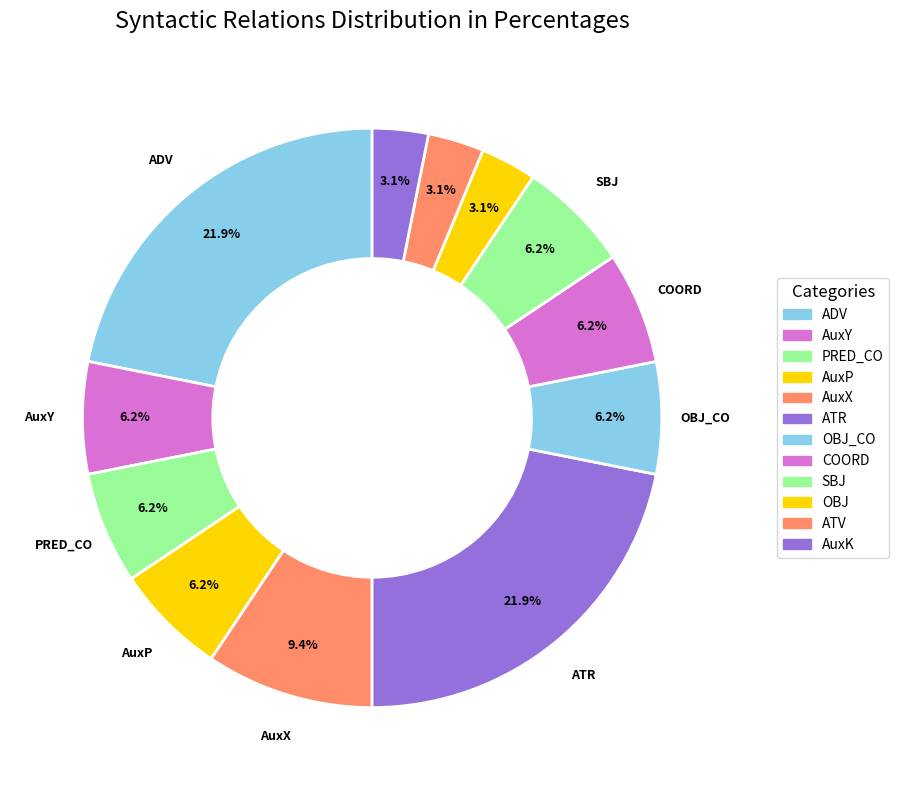

Combined, do AuxX and AuxK account for over 50%?

No